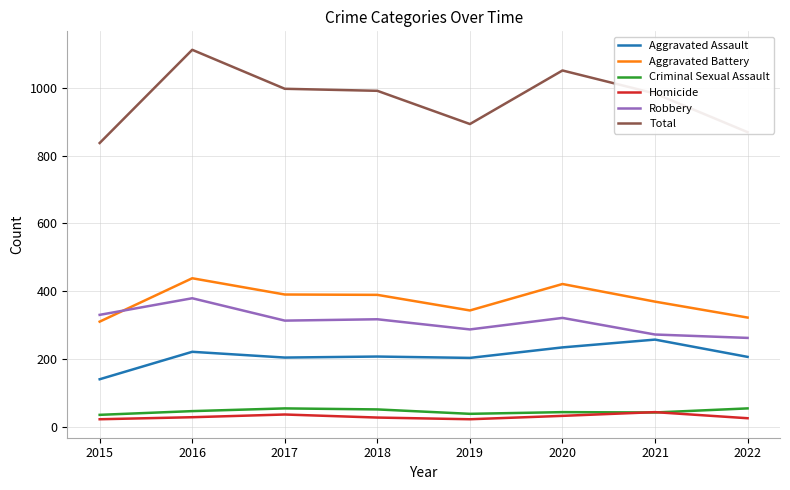

Which category has the lowest value in the Total series?

2015